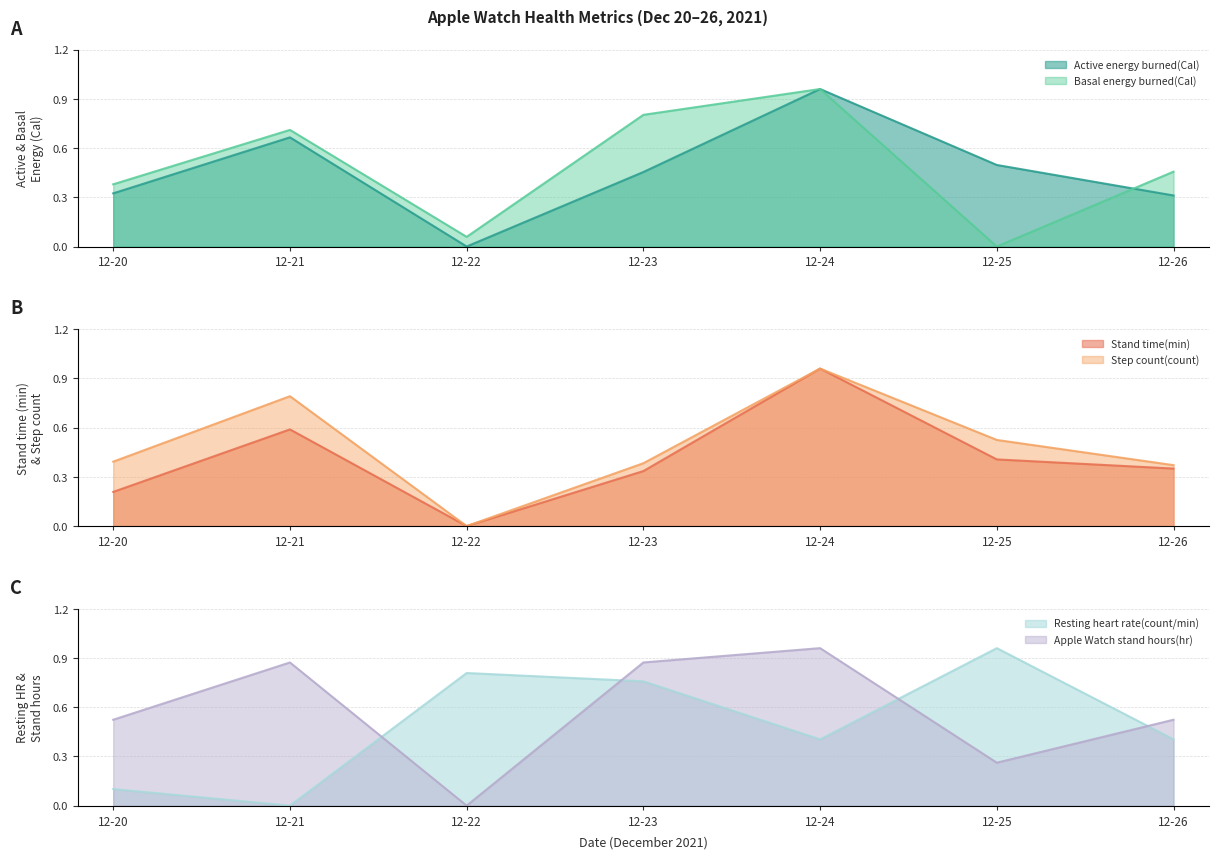

What are all the series names shown in the legend?

Active energy burned(Cal), Basal energy burned(Cal), Stand time(min), Step count(count), Resting heart rate(count/min), Apple Watch stand hours(hr)